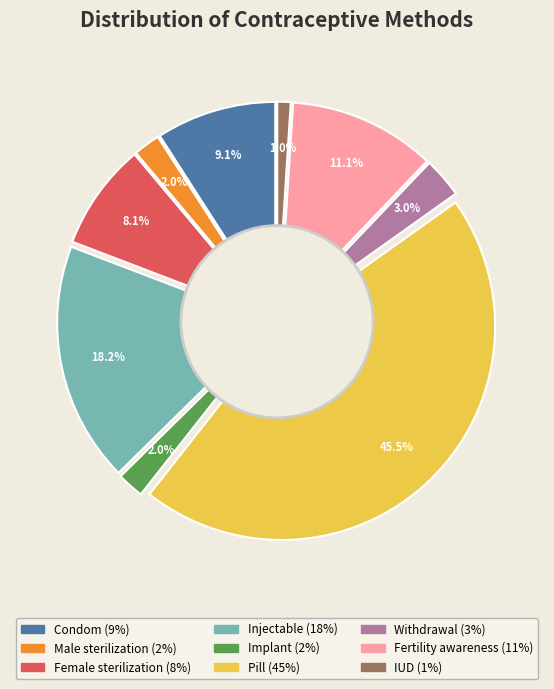

What is the largest slice in the pie chart?

Pill